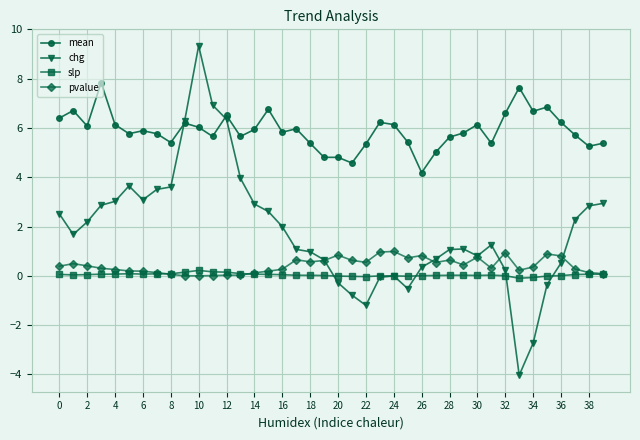

What is the value of the mean point at the 39th from the left?

5.3